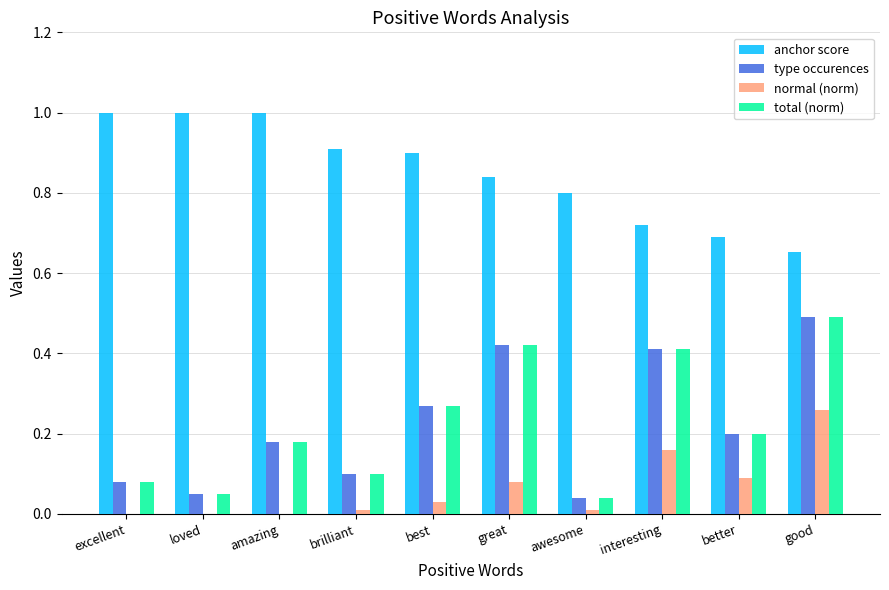

What is the sum of all type occurences values?

2.2